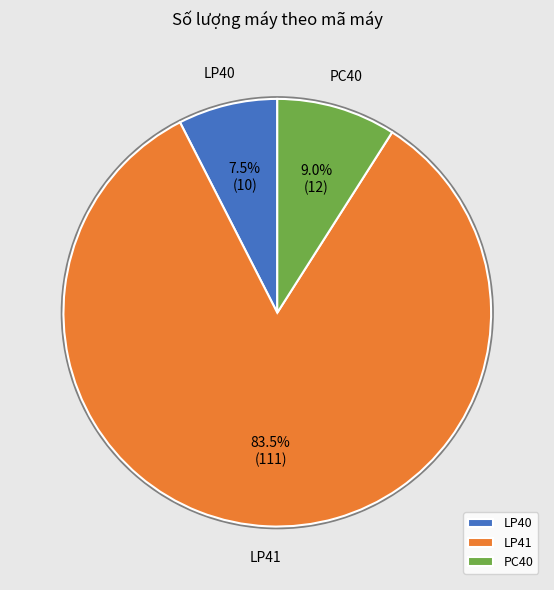

How many slices are in this pie chart?

3